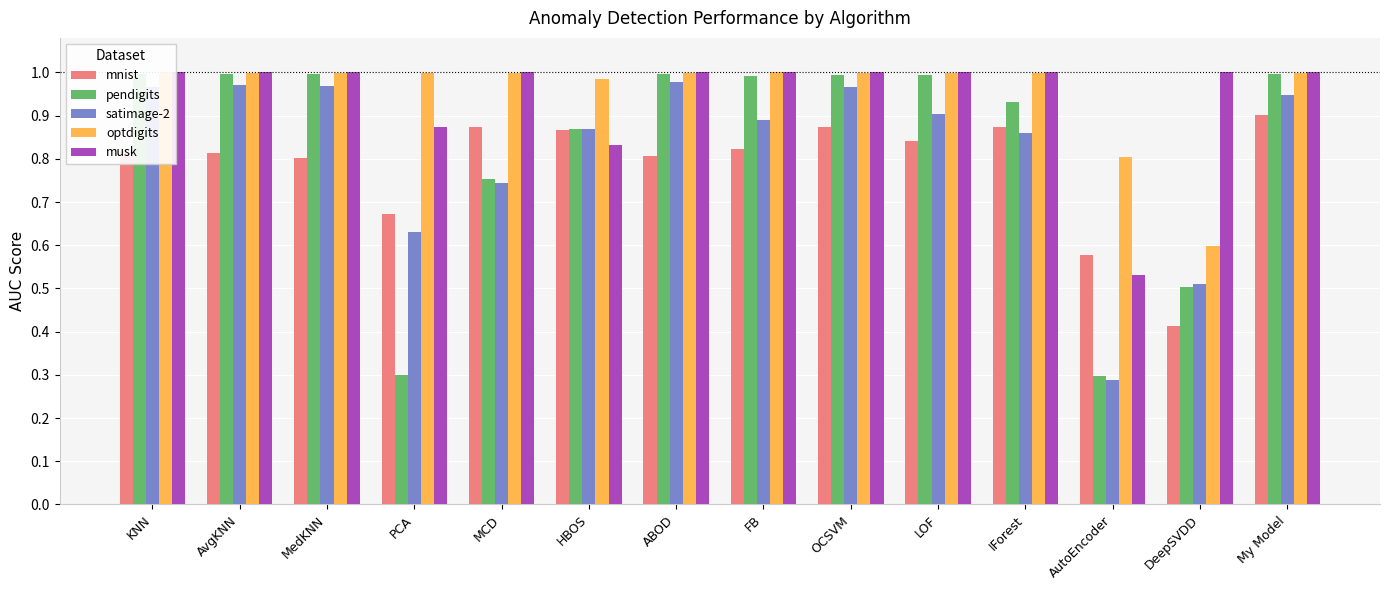

Is the value of musk at FB greater than the value of satimage-2 at My Model?

Yes